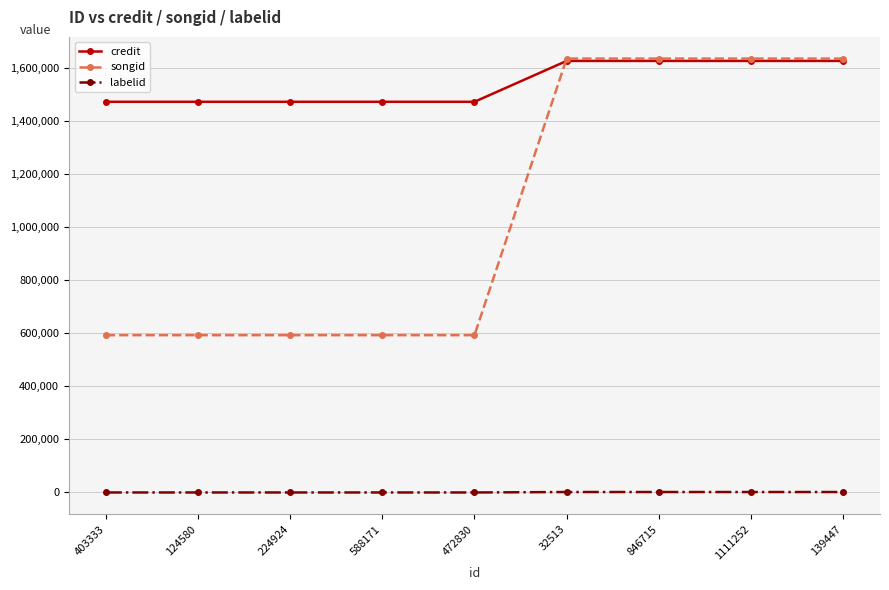

The value of credit at 588171 is 1471487. True or false?

True